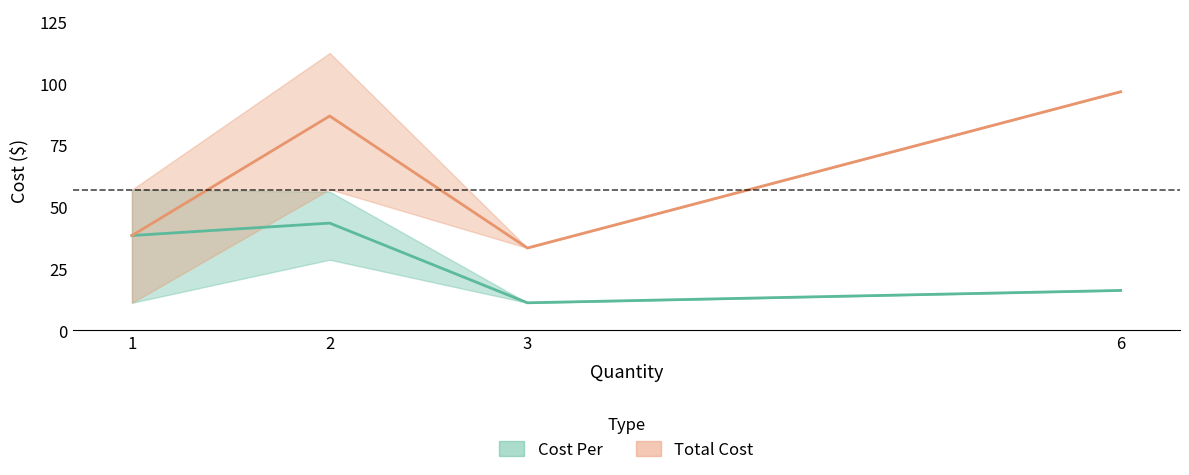

True or false: Total Cost has more than 2 points higher than both neighbors.

False